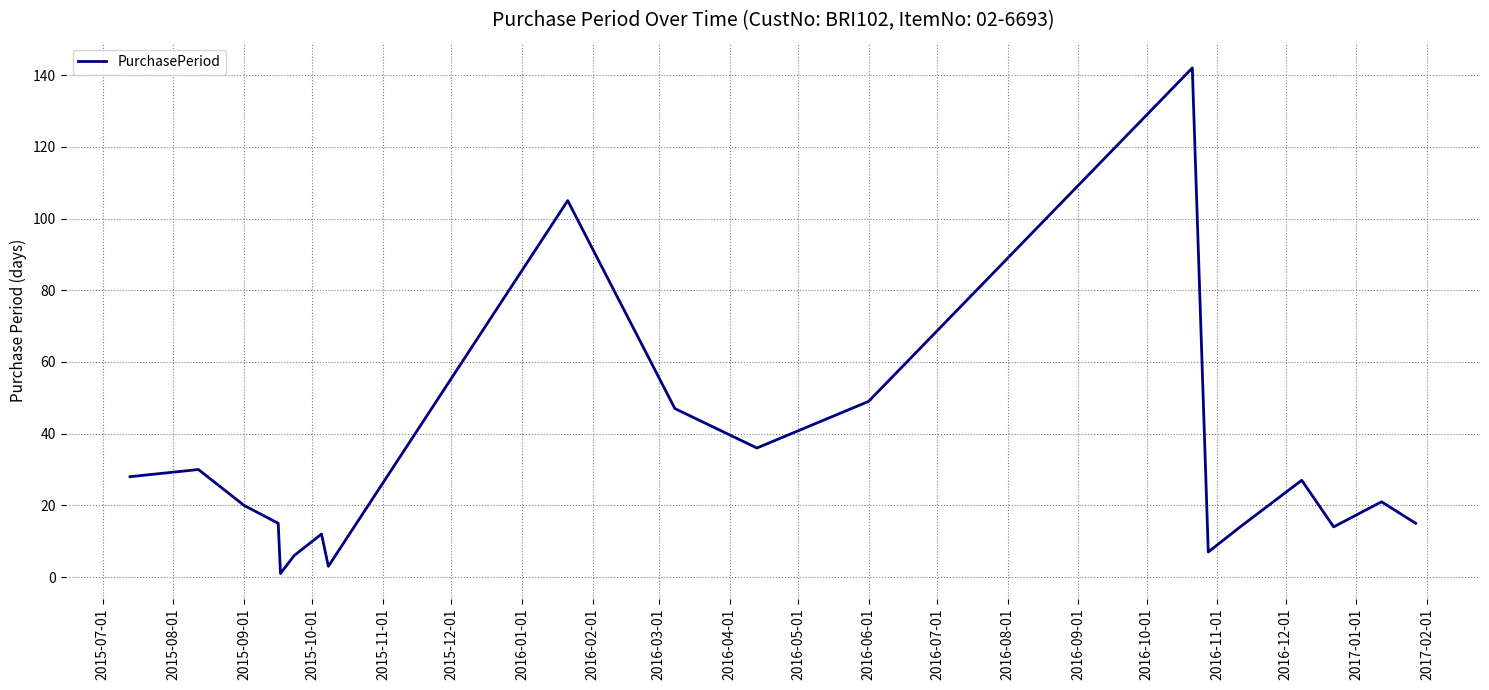

What is the difference between the maximum and minimum values?

141